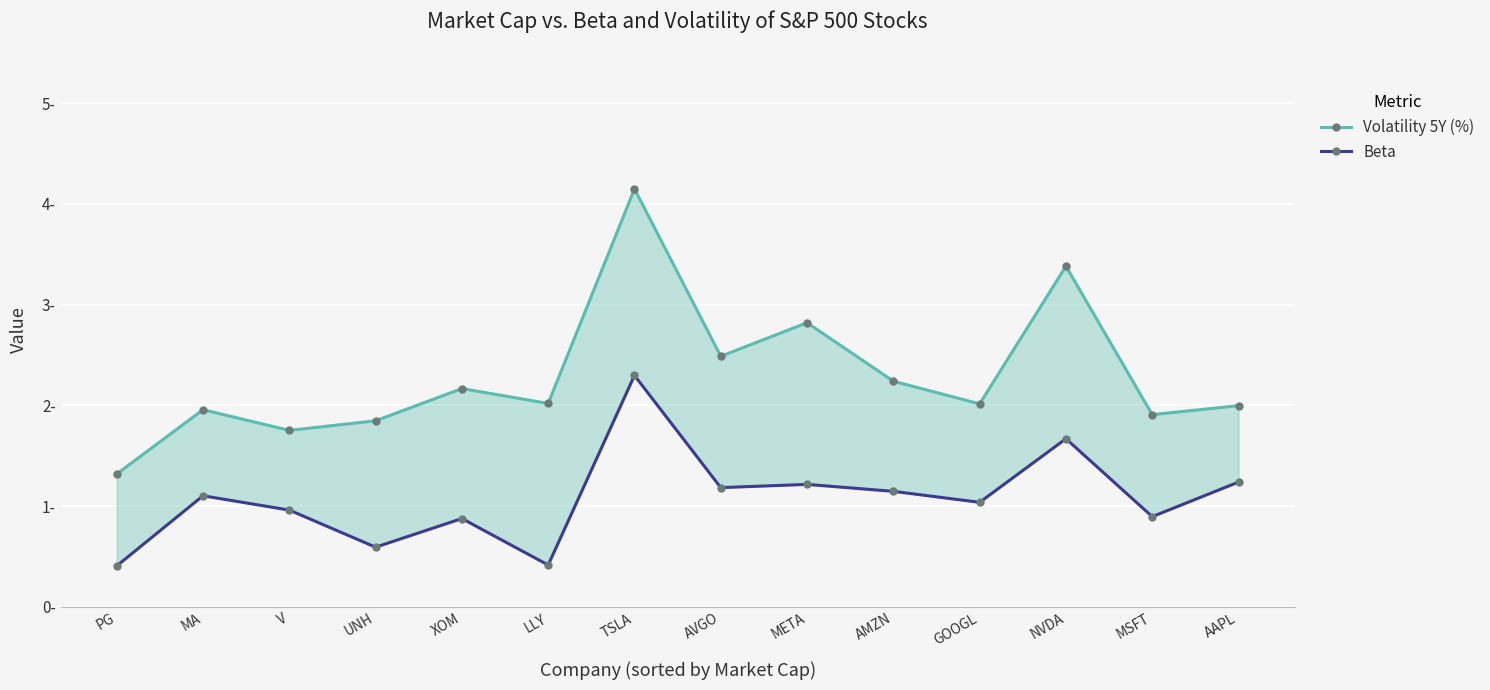

List the series in order of their peak value, lowest first.

Beta, Volatility 5Y (%)